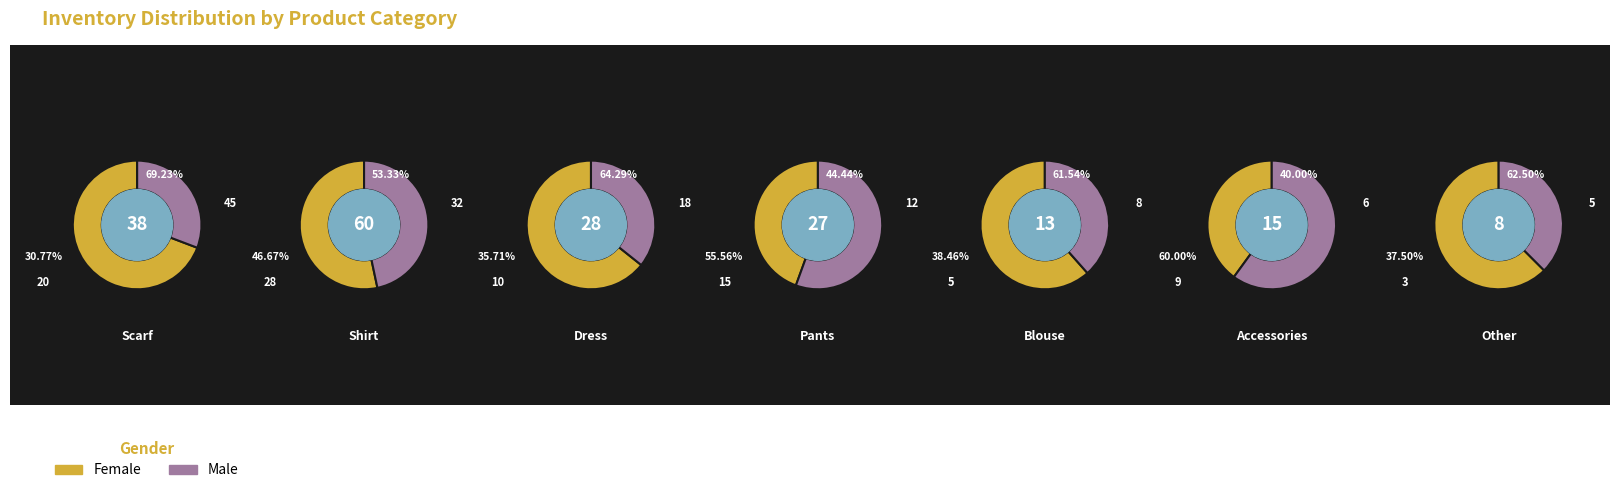

What percentage is the 4 slice, to the nearest percent?

6%